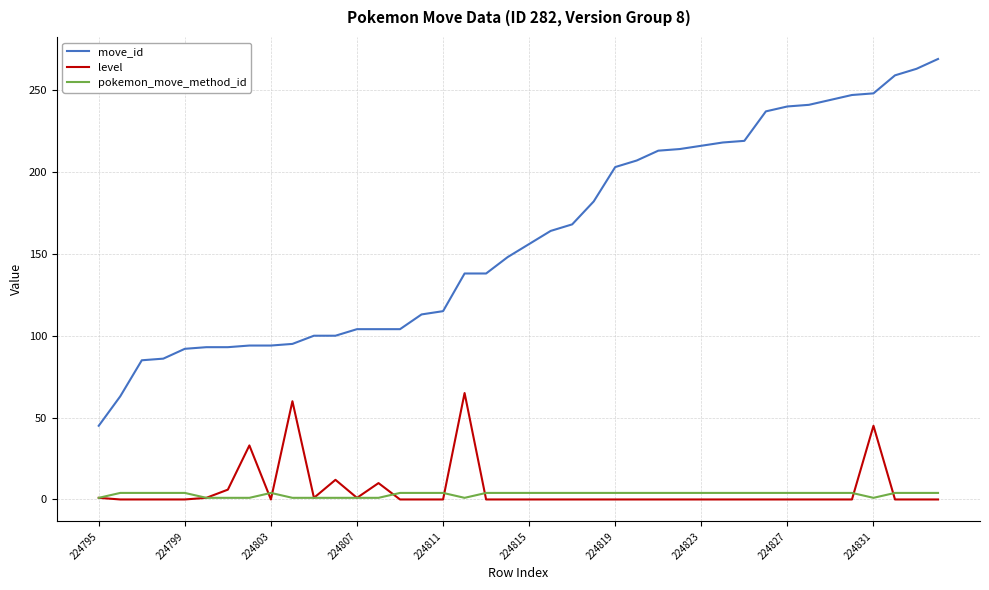

True or false: move_id and pokemon_move_method_id intersect in this chart.

False